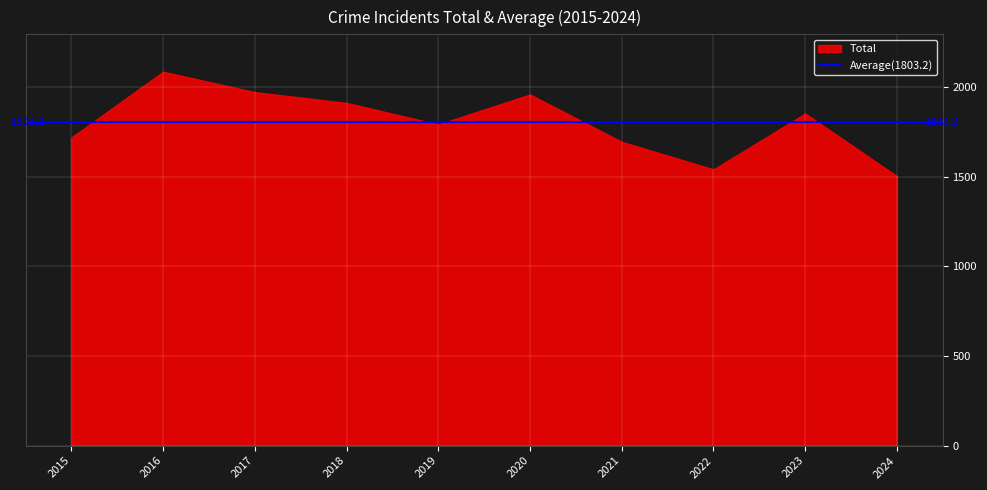

Between 2020 and 2018, which is larger?

2020